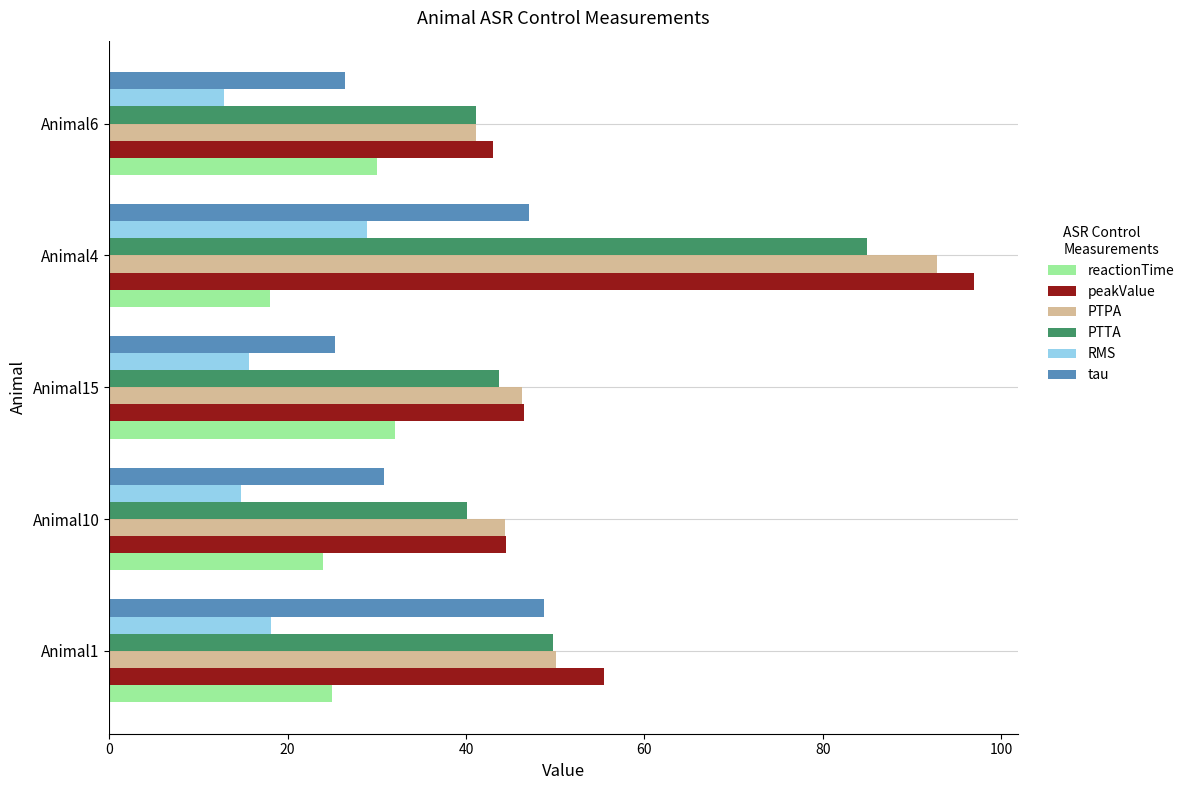

Which series has the largest range (max minus min)?

peakValue